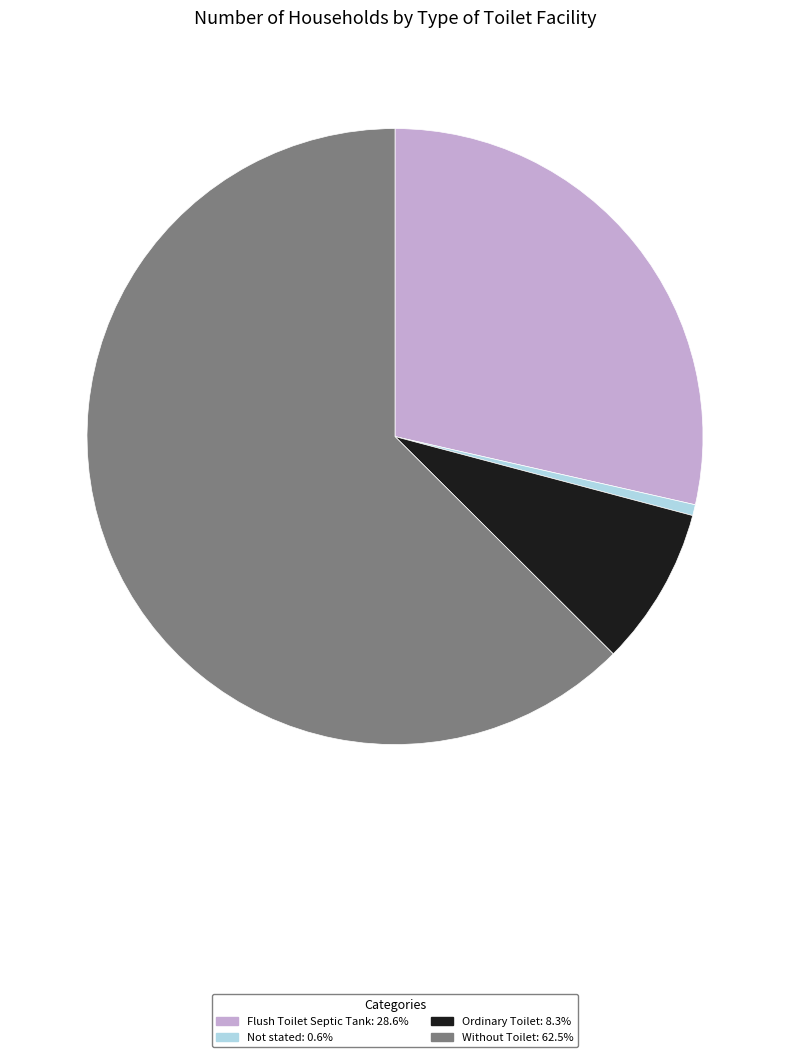

Do Without Toilet: 62.5% and Flush Toilet Septic Tank: 28.6% together represent more than half of the pie?

Yes